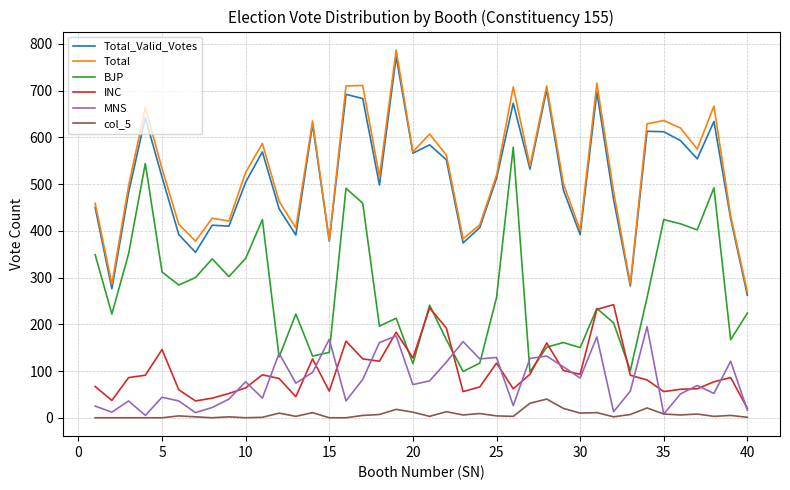

True or false: Total and INC intersect in this chart.

False